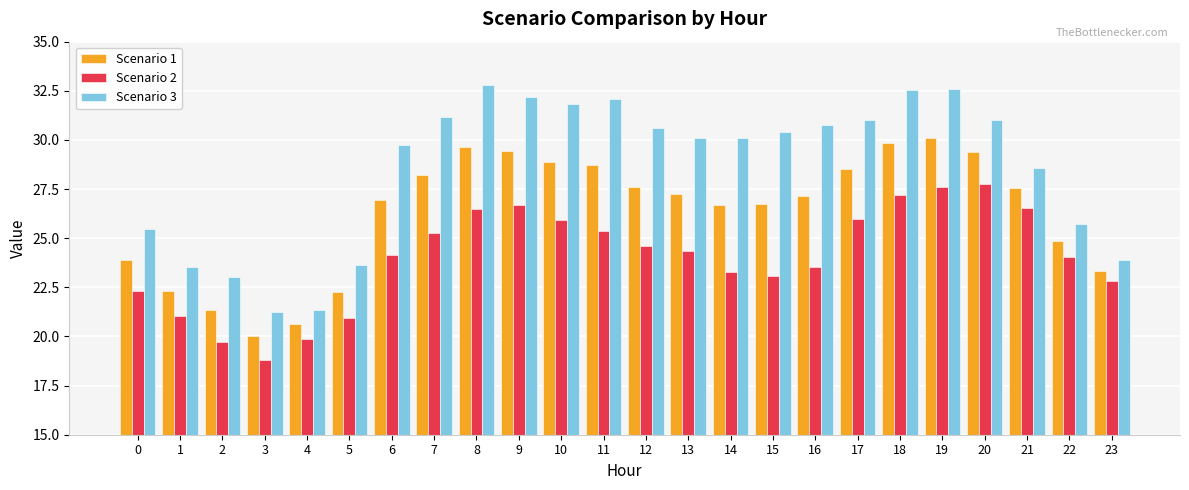

What is the spread (max minus min) of values at 11?

6.7